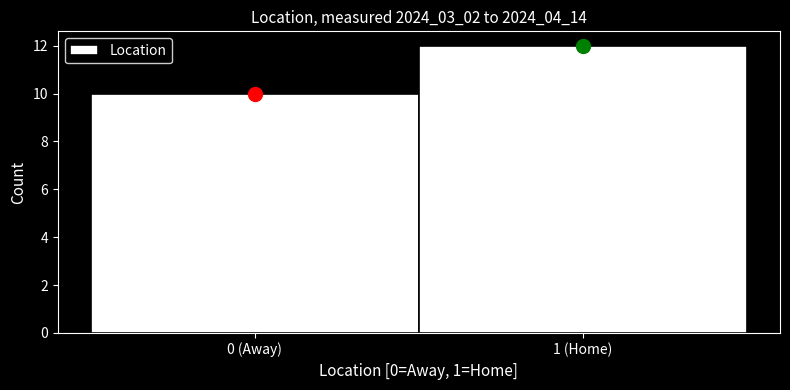

Reading left to right, list all the values displayed in this chart.

0 (Away)=10	1 (Home)=12